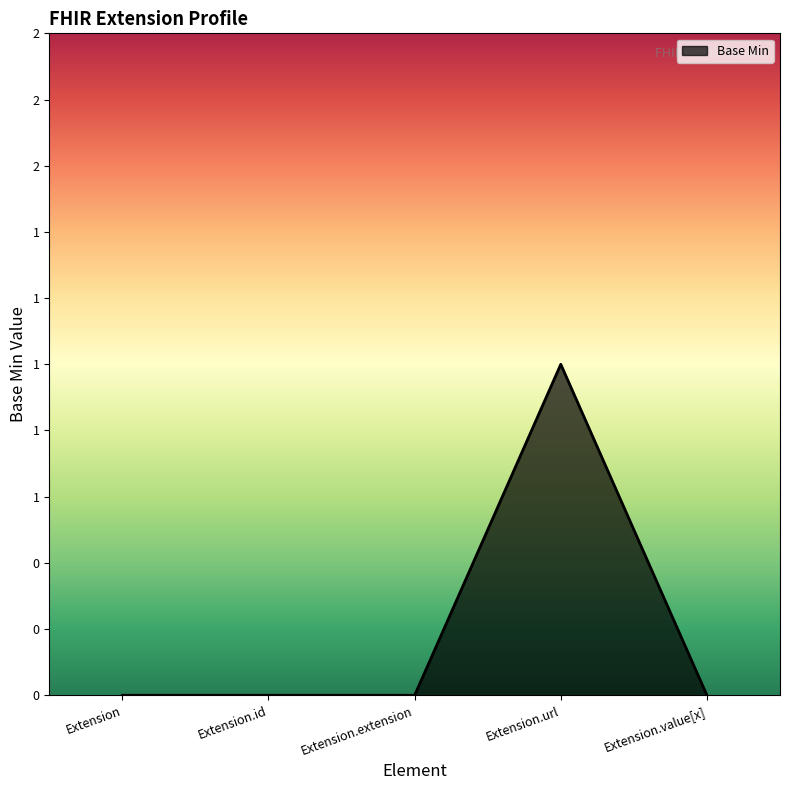

The chart shows a value of 0 at Extension.extension. True or false?

True